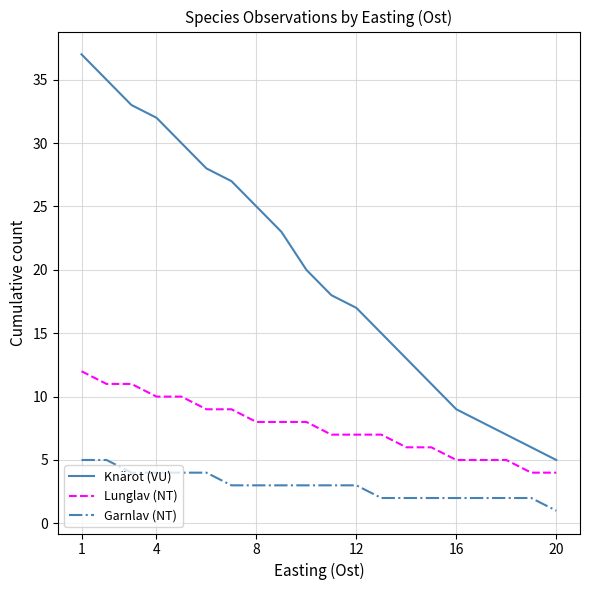

Which series has the largest range (max minus min)?

Knärot (VU)